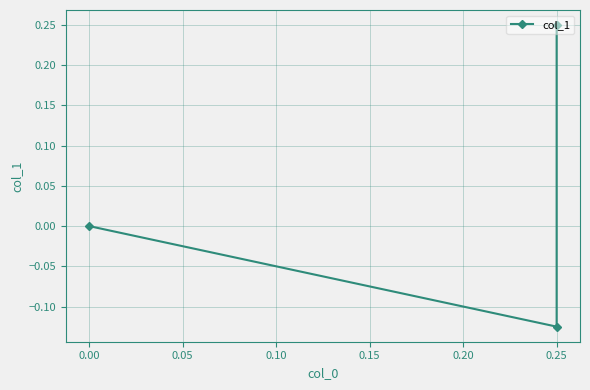

Count the number of values greater than 0.

1